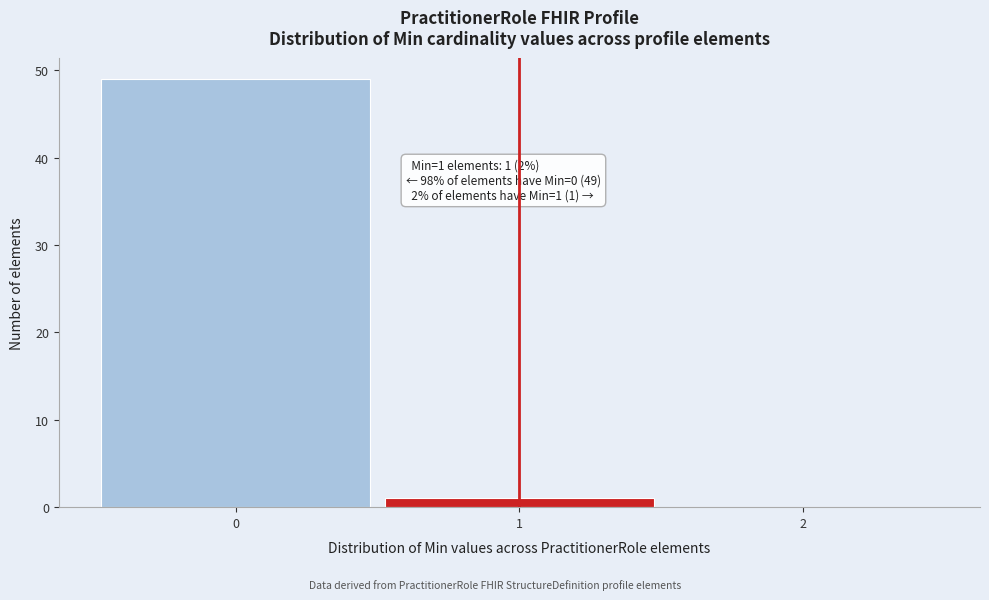

Reading right to left, transcribe all the data shown in this chart.

2=0	1=1	0=49